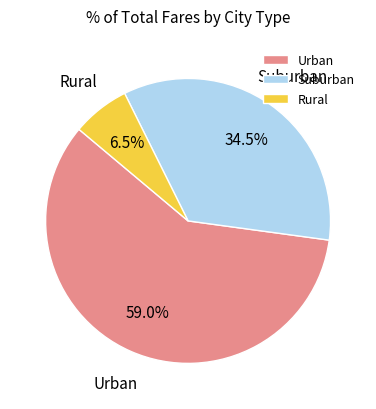

Is there any slice that represents more than half of the pie?

Yes